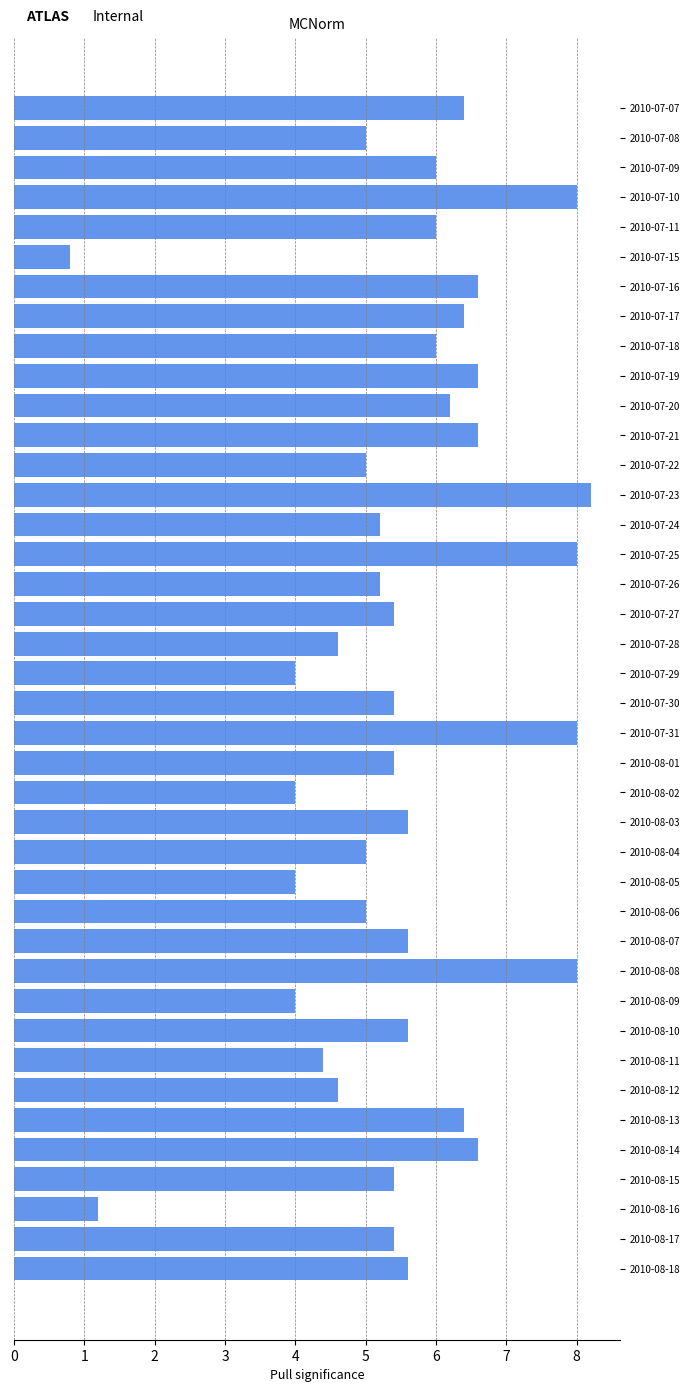

Which category has the lowest value across all series?

2010-07-15